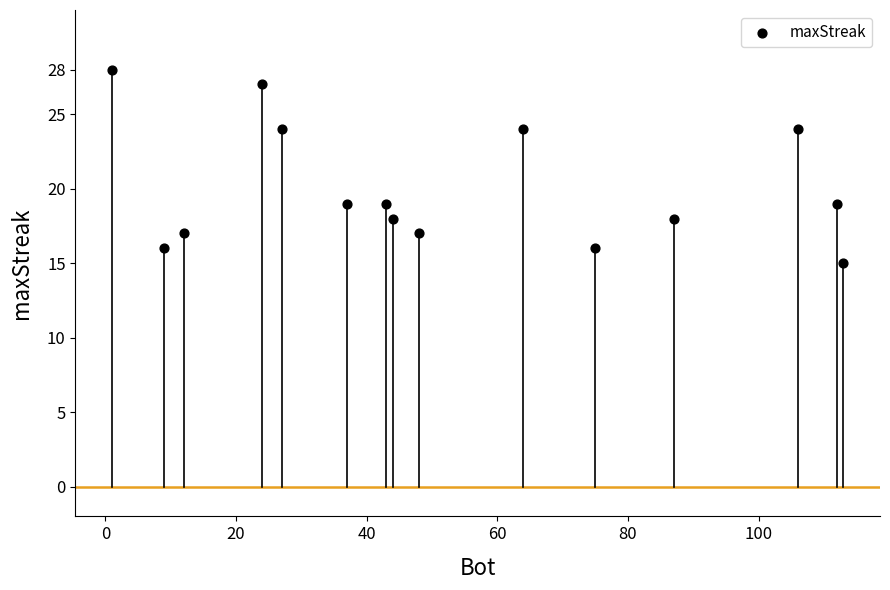

What is the range of Y values (max minus min)?

13